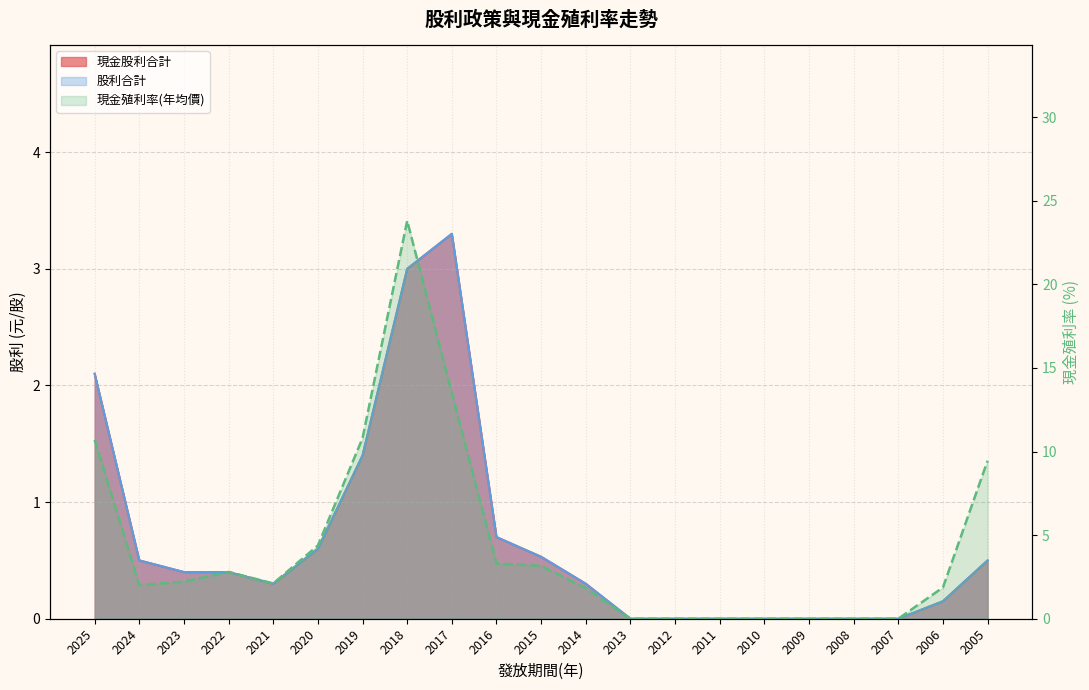

Which has a higher value, 2020 or 2005?

2020